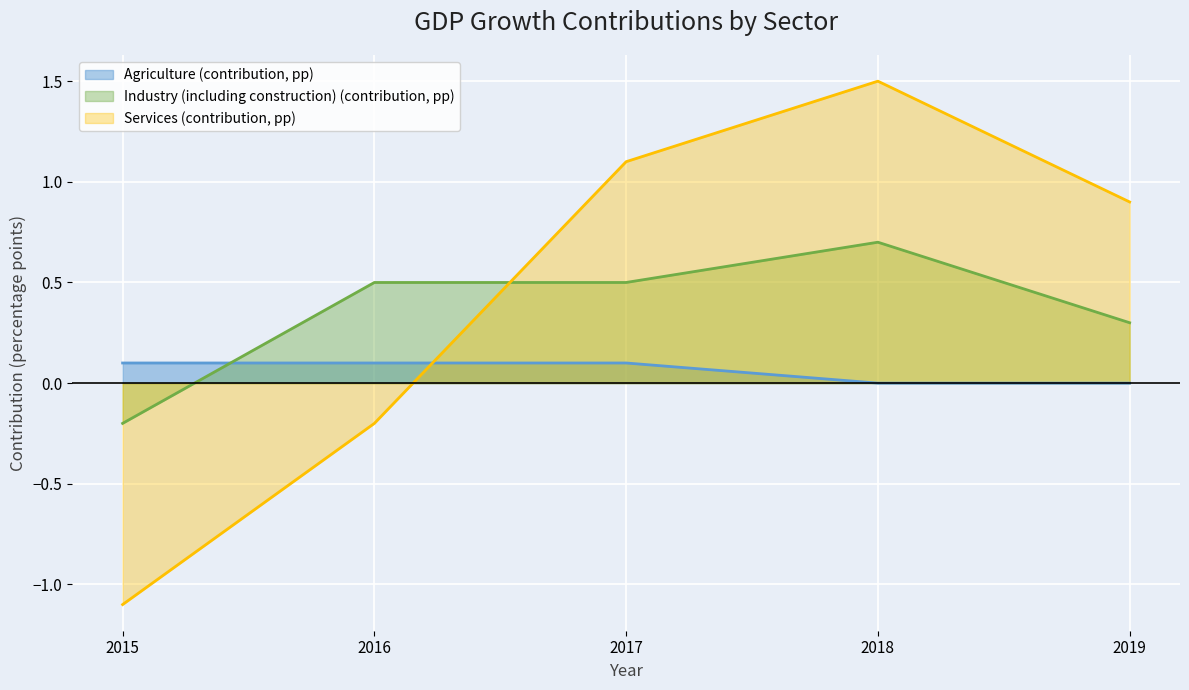

Which series changed the most between 2016 and 2017?

Services (contribution, pp)